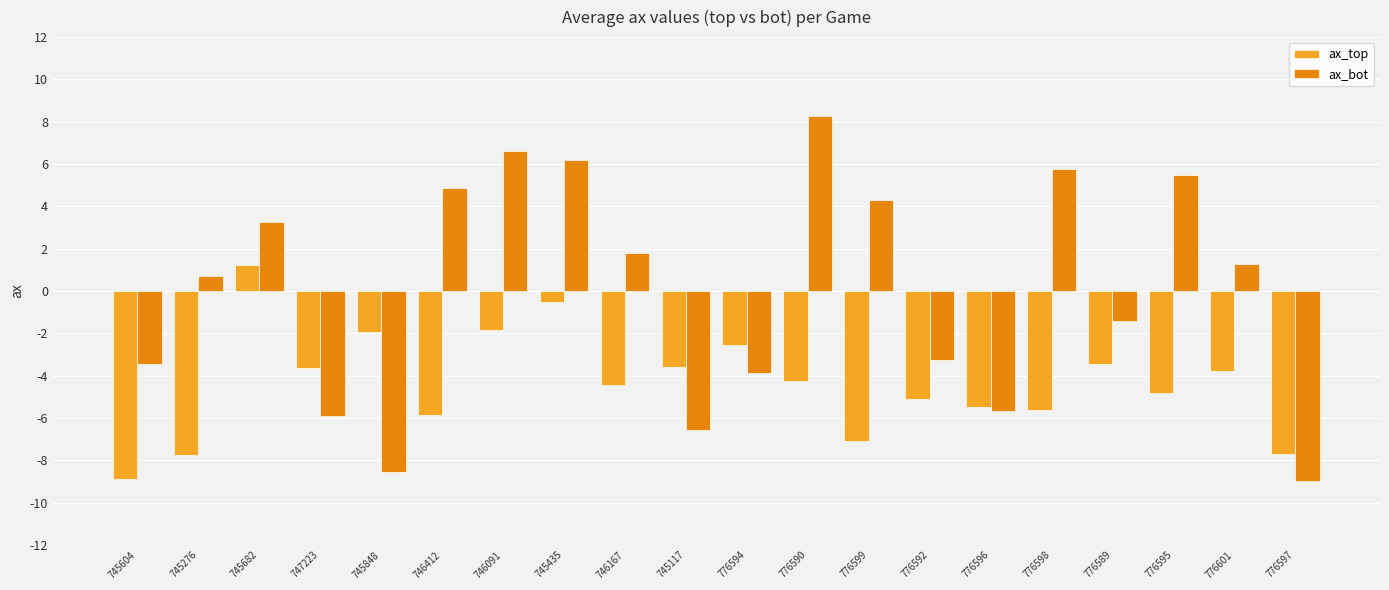

At which label does ax_bot first exceed 1?

745682